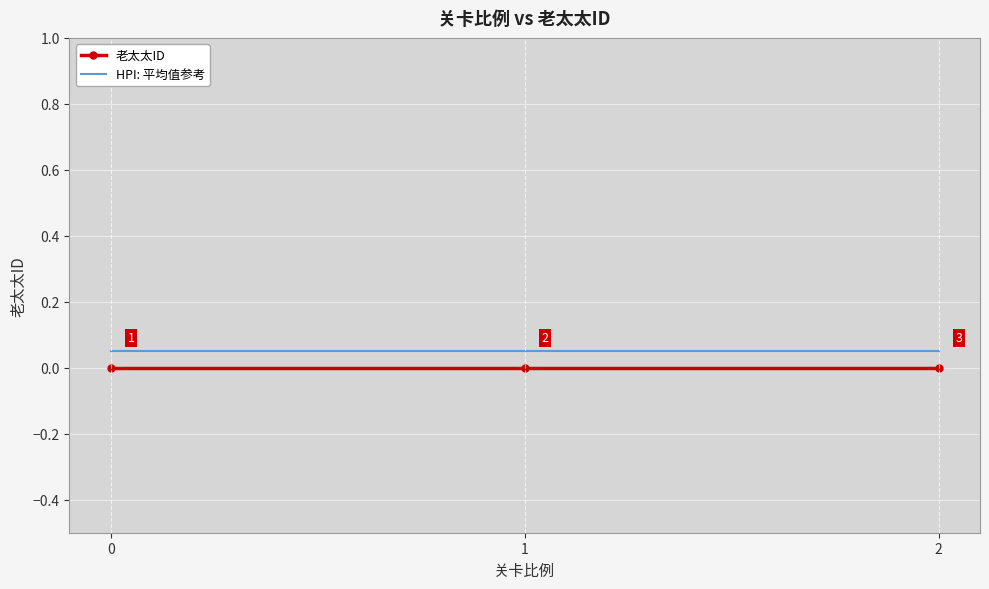

The value of 老太太ID at 0 is 0.0. True or false?

True